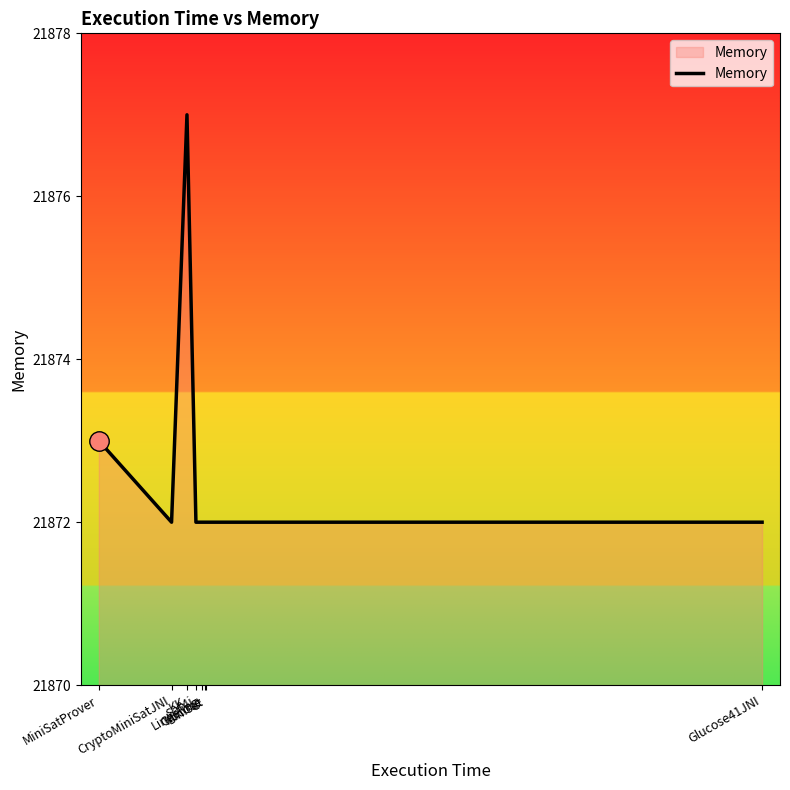

True or false: the data has more than 0 interior local peaks.

True